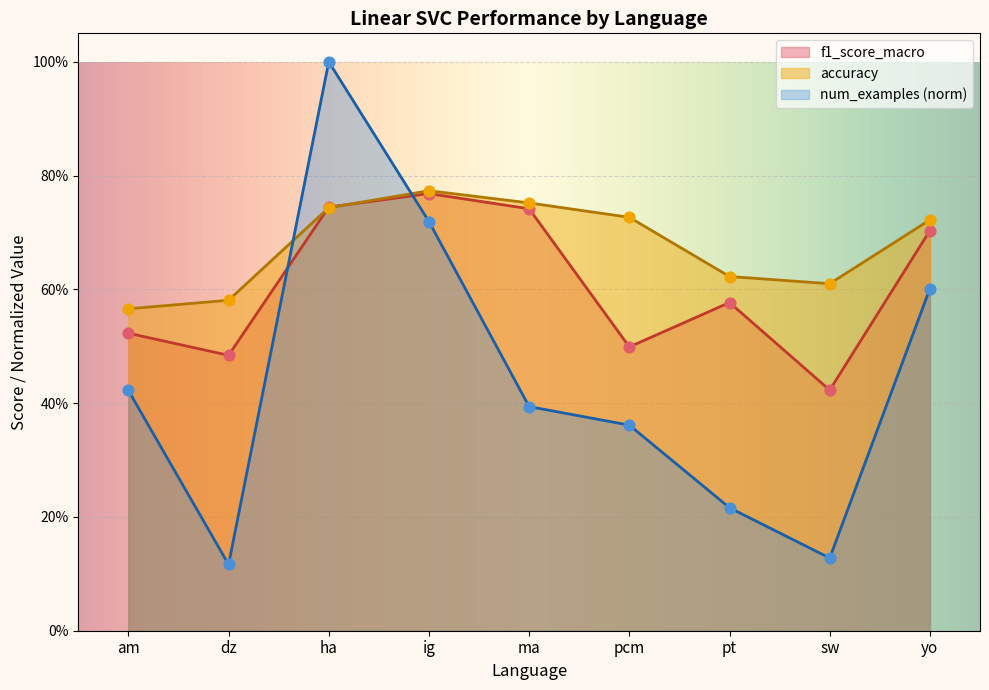

At which category is the sum across all series the highest?

ha